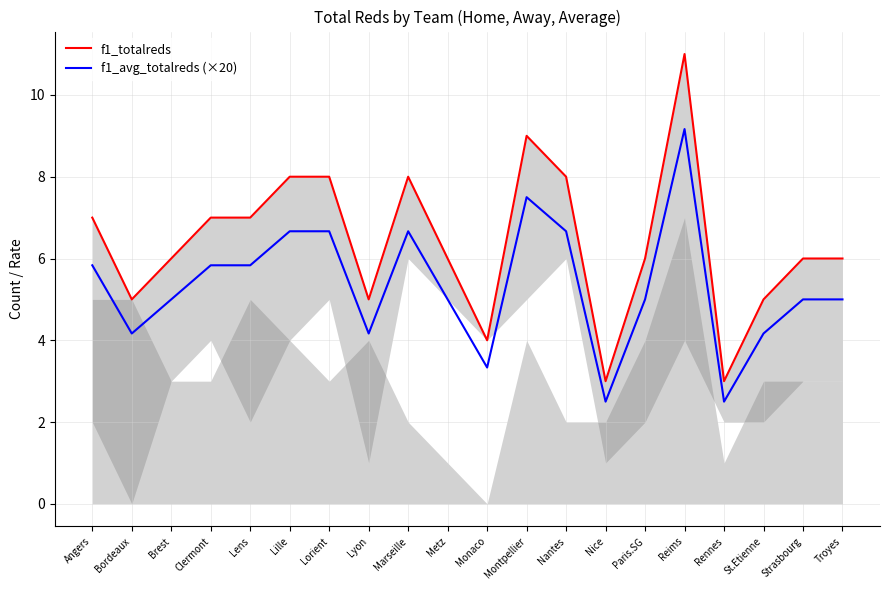

At which category does the chart reach its peak across all series?

Reims